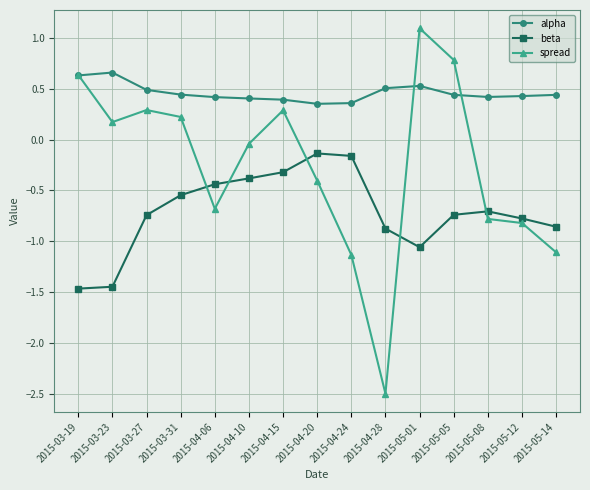

What is the difference between the second highest and minimum values in the spread series?

3.3